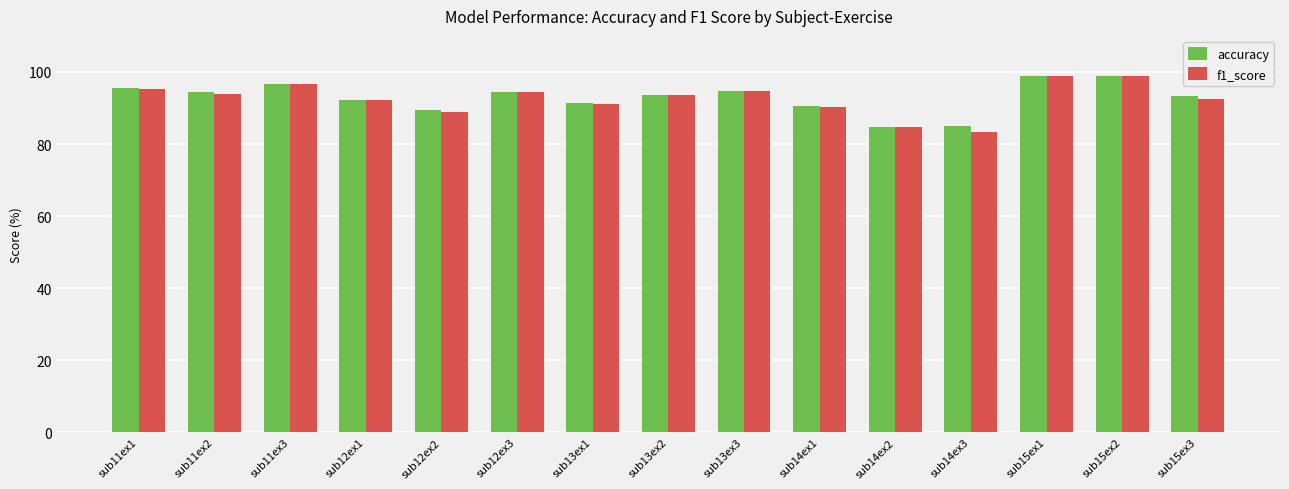

Which series changed the most between sub12ex1 and sub14ex2?

accuracy